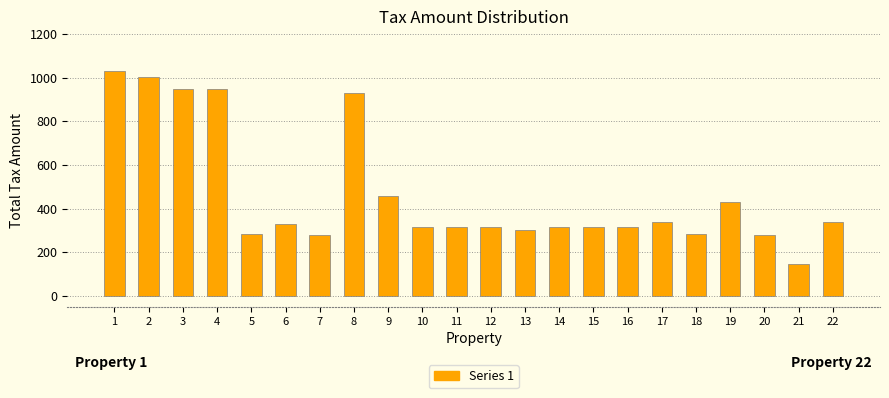

Which has a higher value, 20 or 11?

11